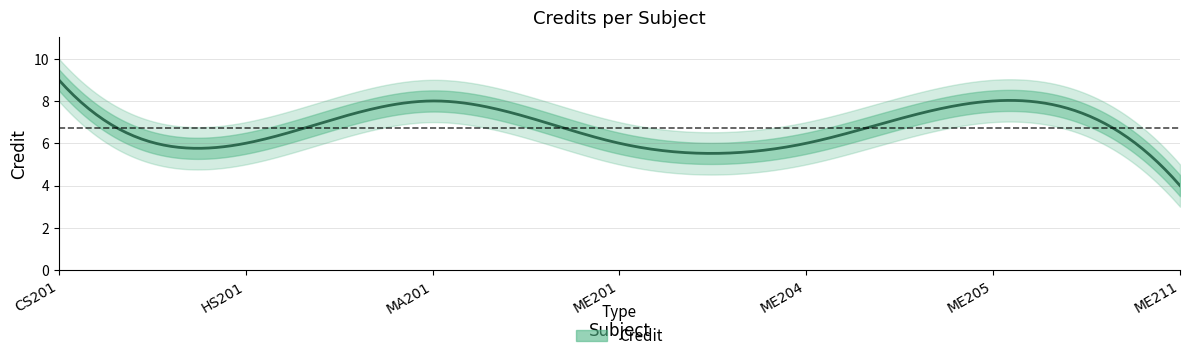

At which category does the chart reach its minimum across all series?

ME211